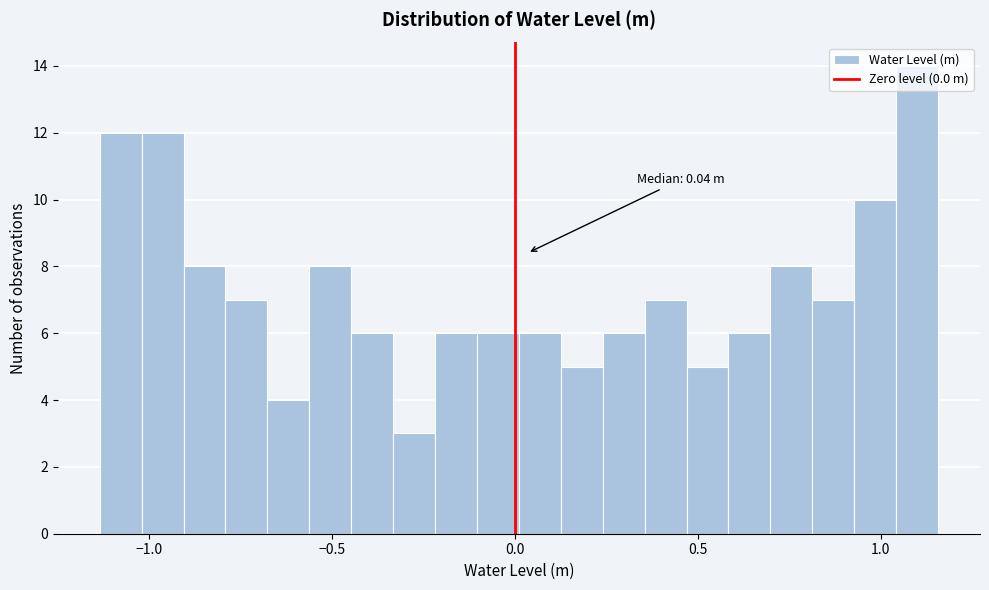

Around what value on the x-axis is the tallest bar? Give the approximate position of its centre, as read against the axis.

1.10